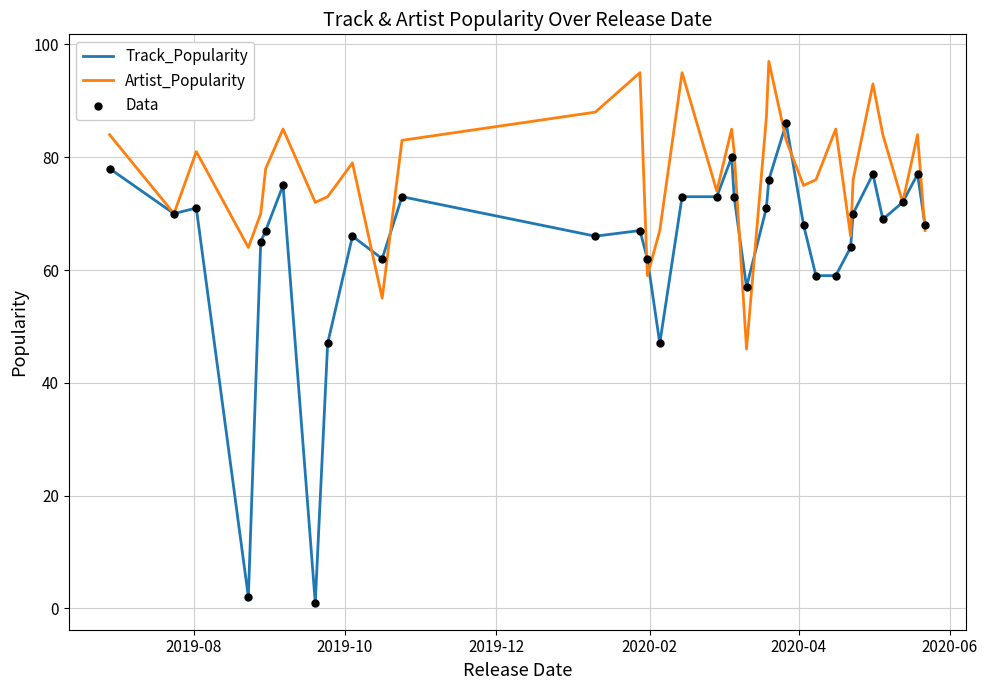

Which series has the largest total across all categories?

Artist_Popularity